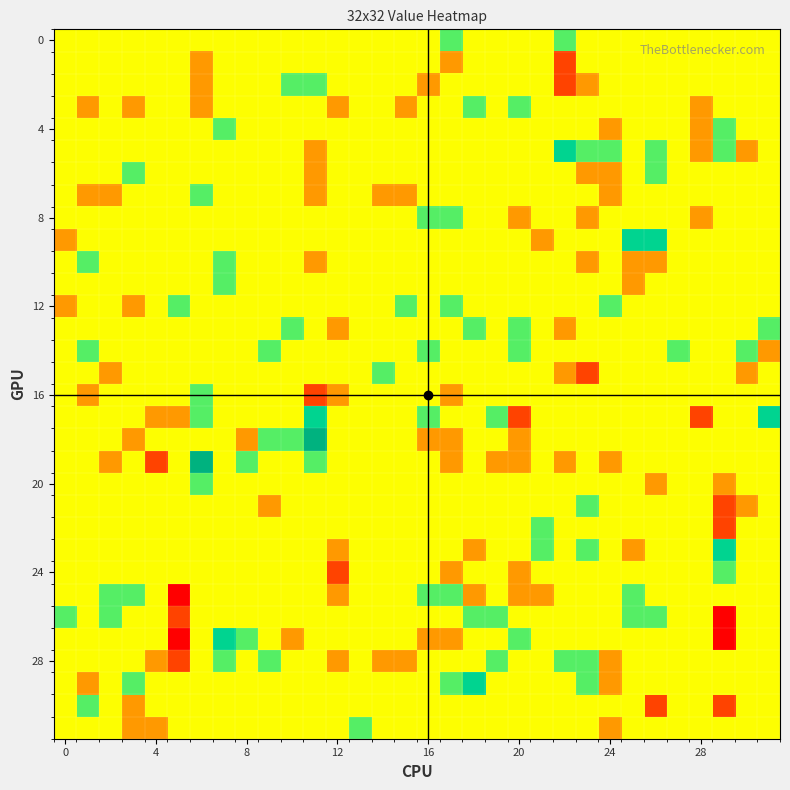

How many categories are shown in the chart?

32